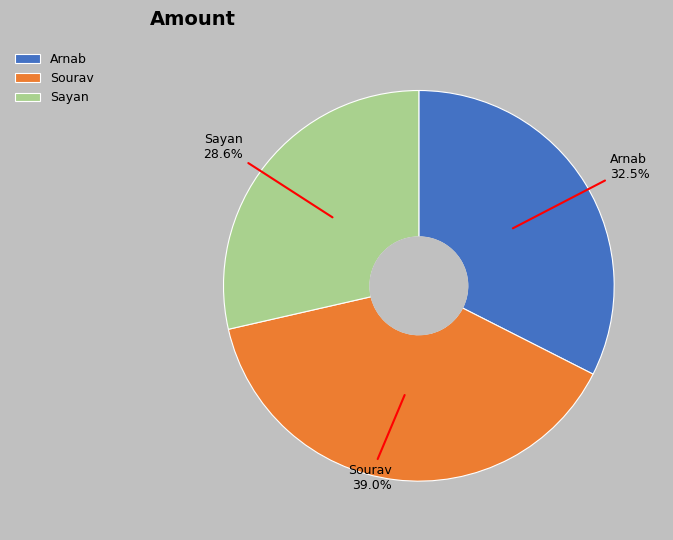

To the nearest percent, what percentage of the pie is Sourav?

39%